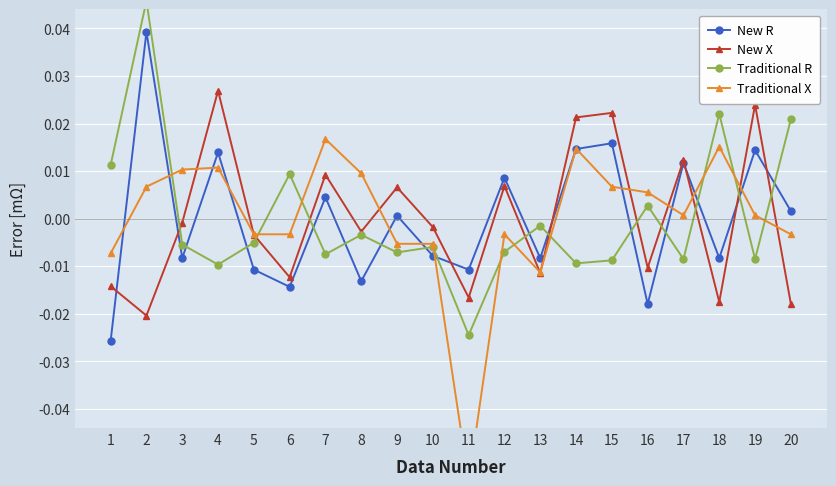

Which has a higher value, 20 or 4?

4